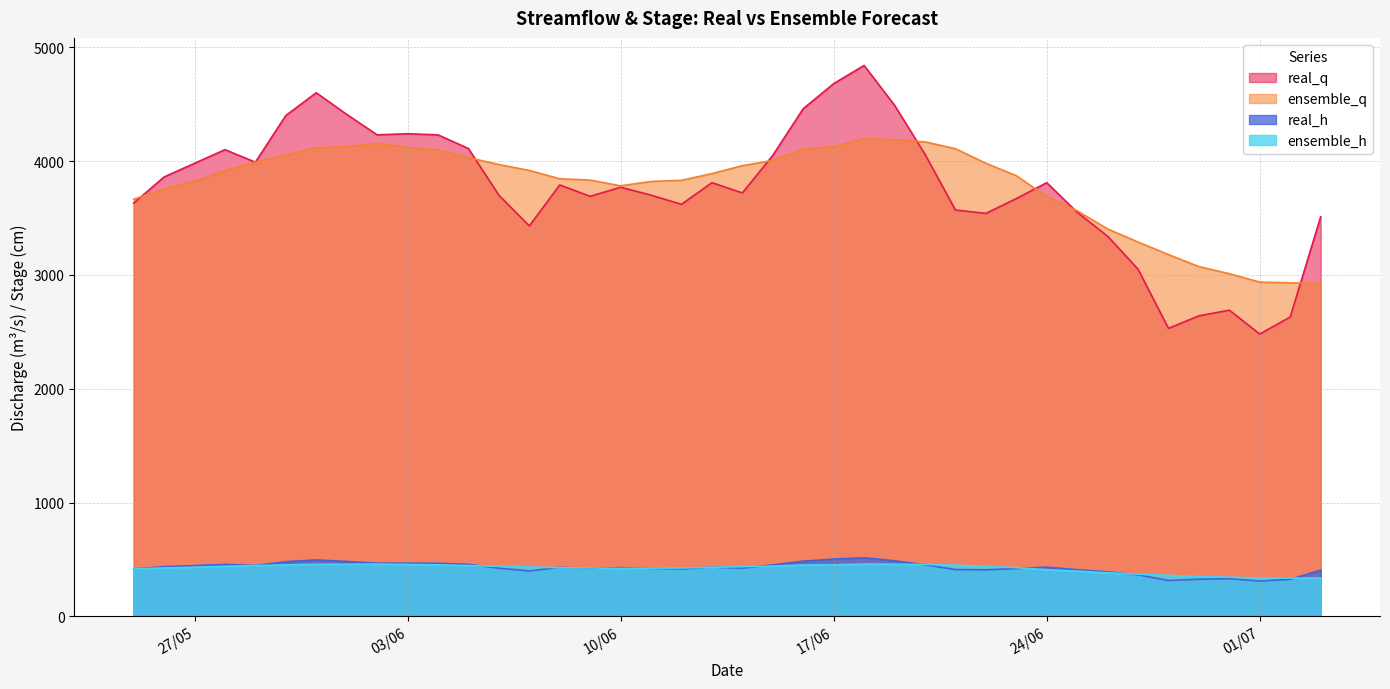

Is it true that ensemble_q equals 4052.5 at 30/5/2019?

True